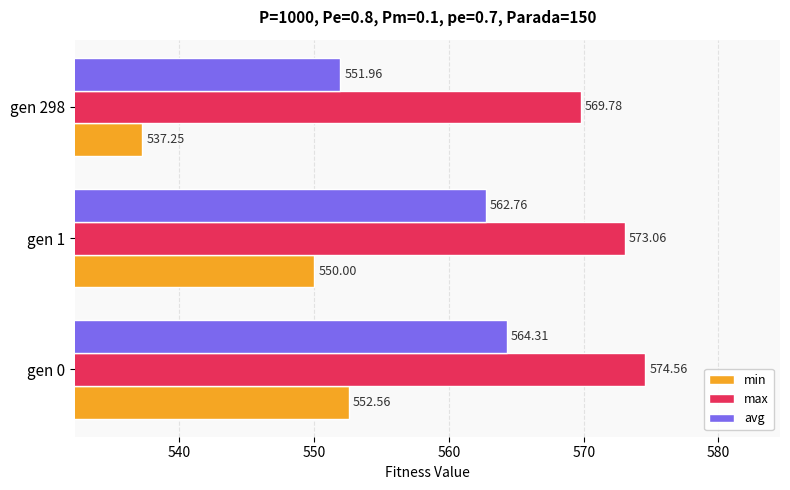

What is the difference between the maximum and minimum values in the max series?

4.8